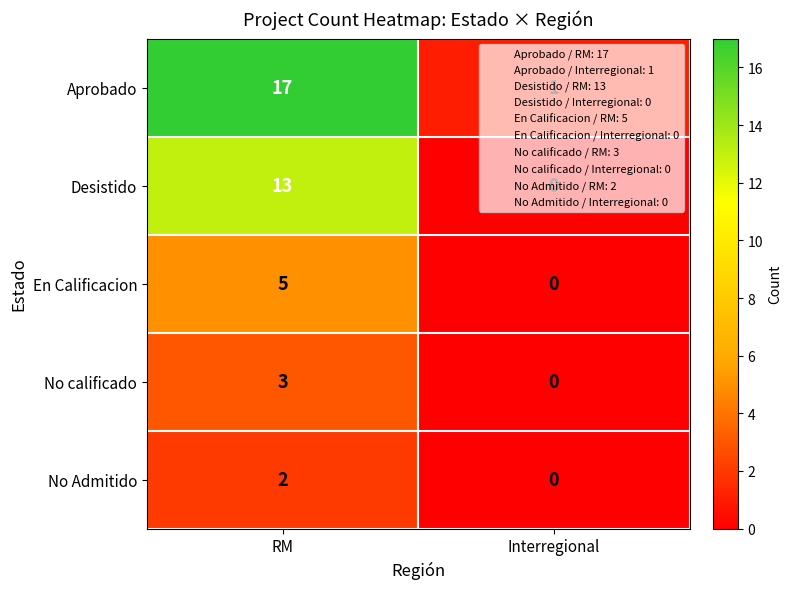

How many categories are shown in the chart?

2